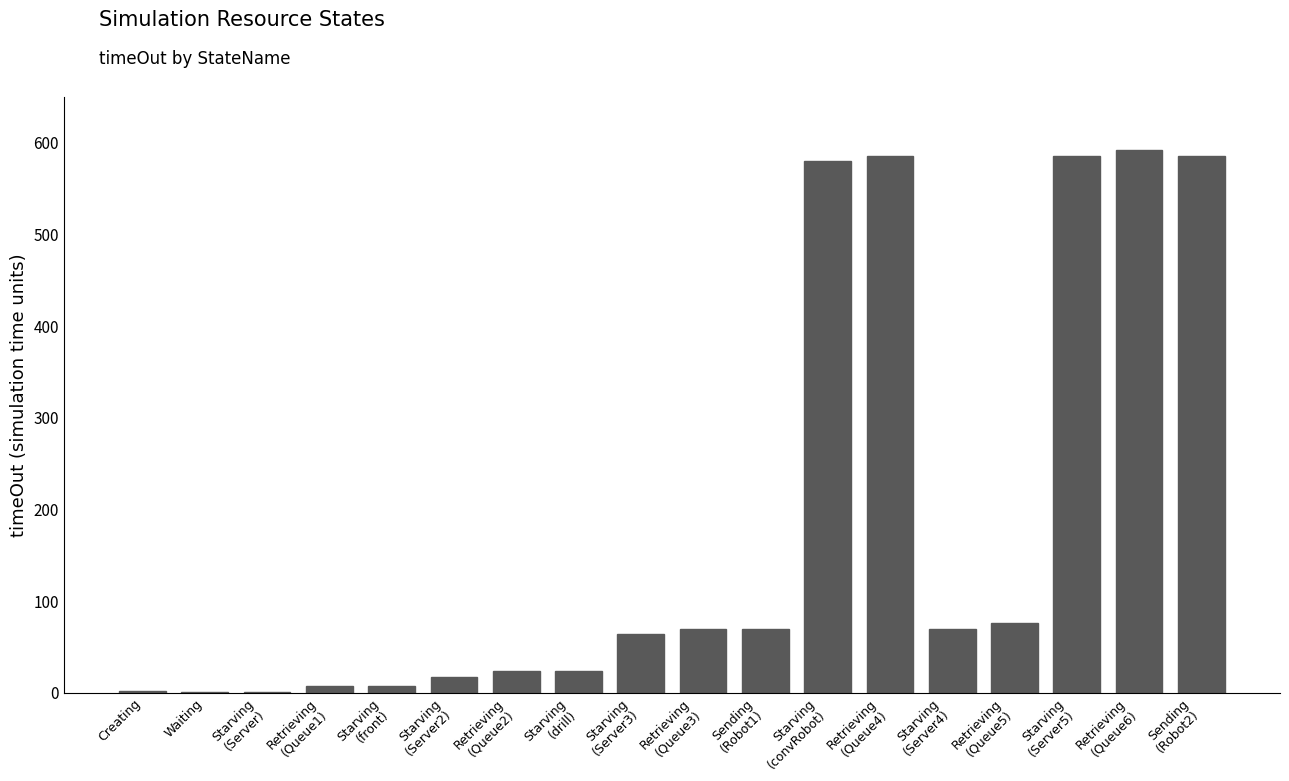

What is the sum of all values?

3359.8